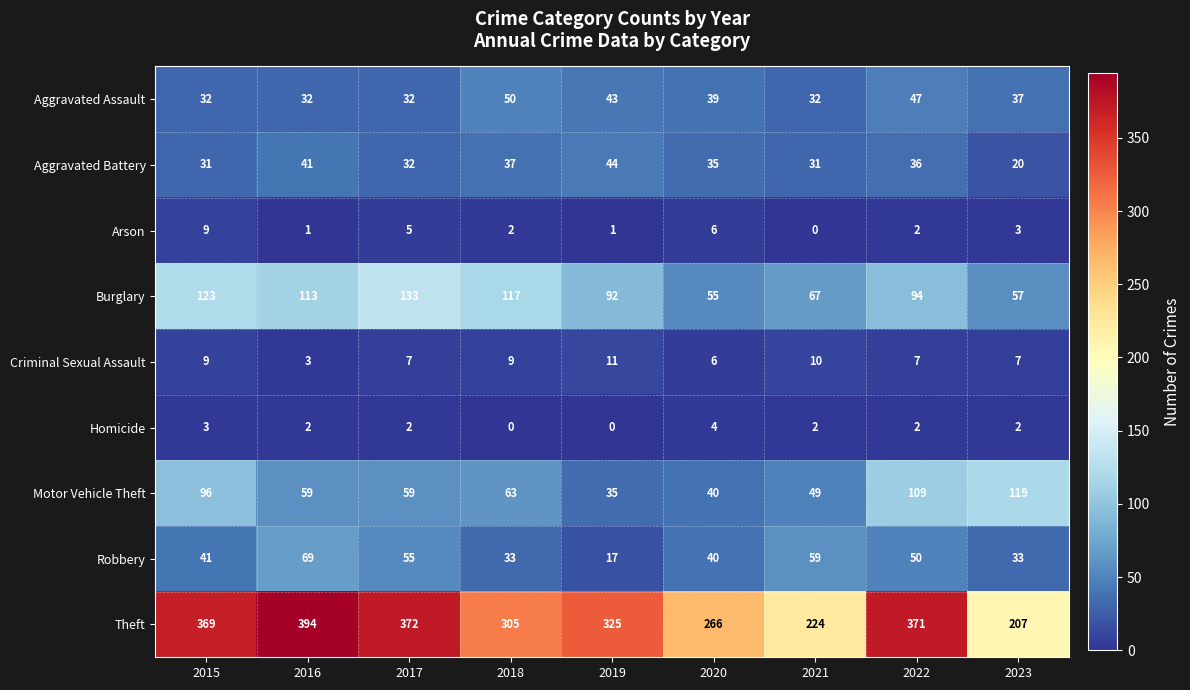

At which category is the sum across all series the highest?

2022